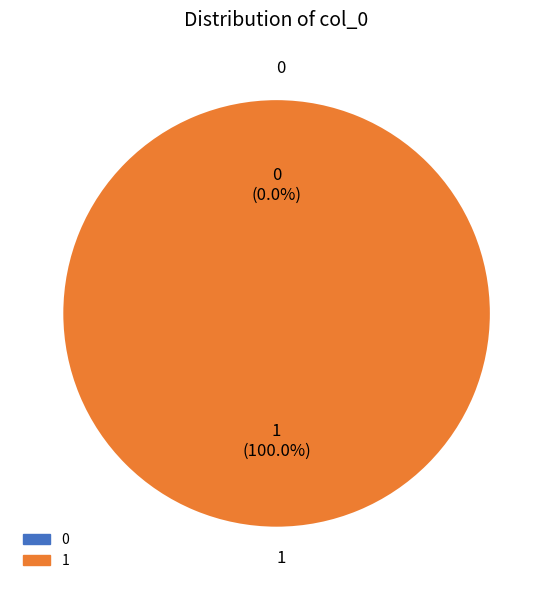

Which slice is the largest?

1